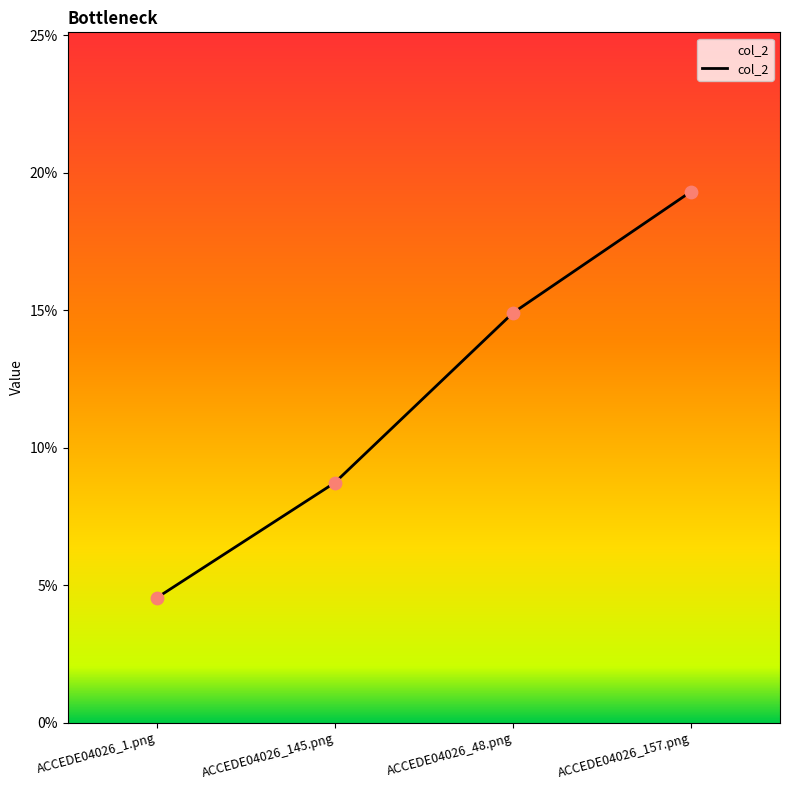

Does the chart have visible grid lines?

No